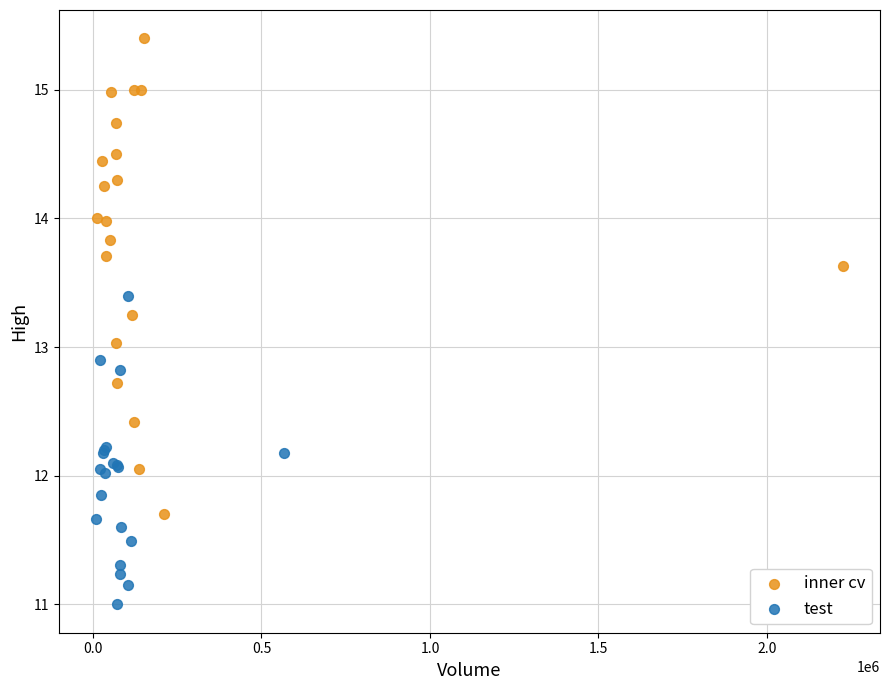

Which series contains the highest Y value?

inner cv